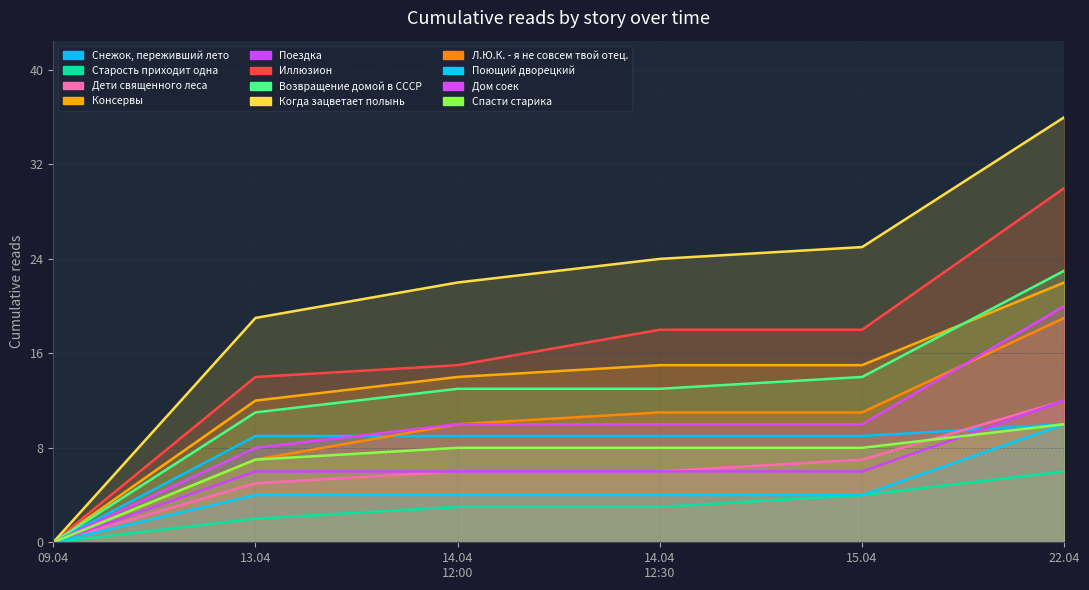

True or false: 14.04 12:30 and 13.04 06:20 intersect in this chart.

False